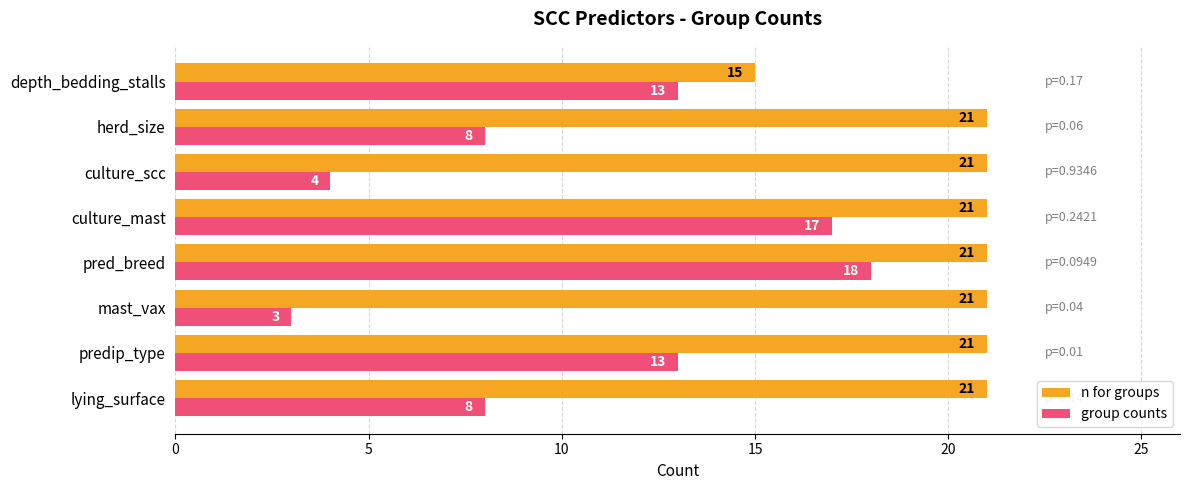

Is the value of n for groups at culture_scc greater than the value of group counts at depth_bedding_stalls?

Yes